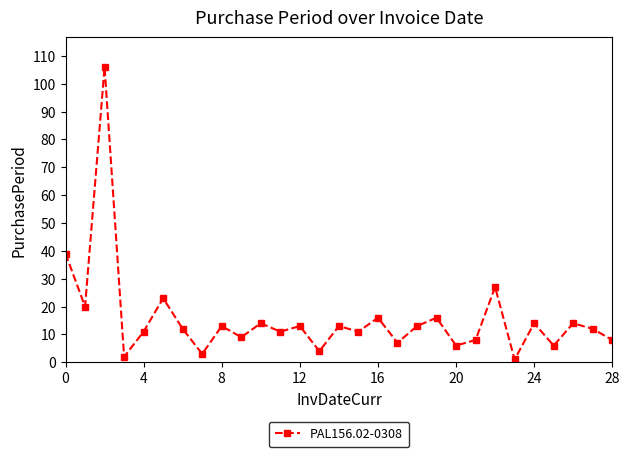

Reading left to right, what are all the values shown in this chart?

39	20	106	2	11	23	12	3	13	9	14	11	13	4	13	11	16	7	13	16	6	8	27	1	14	6	14	12	8